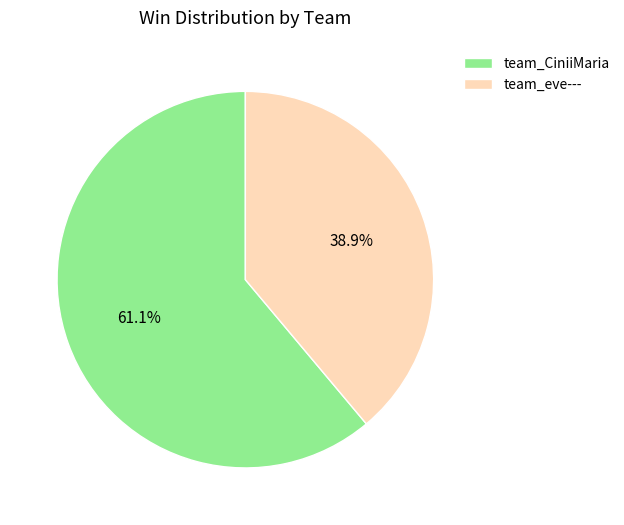

Approximately how many times larger is the value at team_eve--- compared to team_CiniiMaria?

0.6